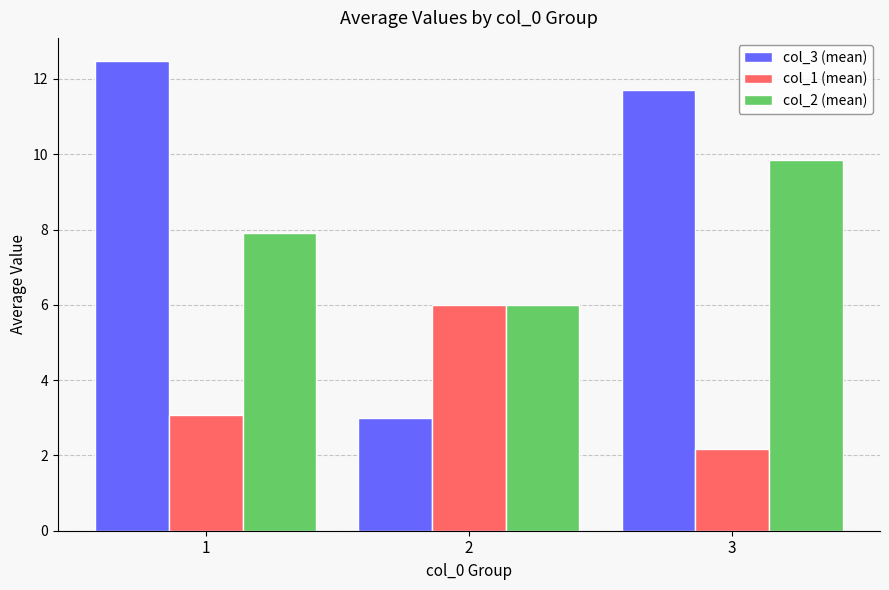

Reading left to right, extract all data points from this chart.

col_3 (mean): 1=12.5	2=3.0	3=11.7
col_1 (mean): 1=3.1	2=6.0	3=2.2
col_2 (mean): 1=7.9	2=6.0	3=9.8